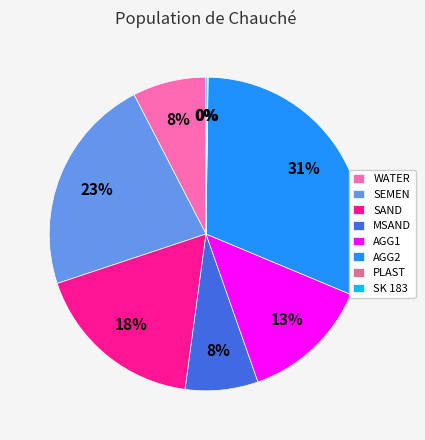

Which category has the biggest portion of the pie?

AGG2